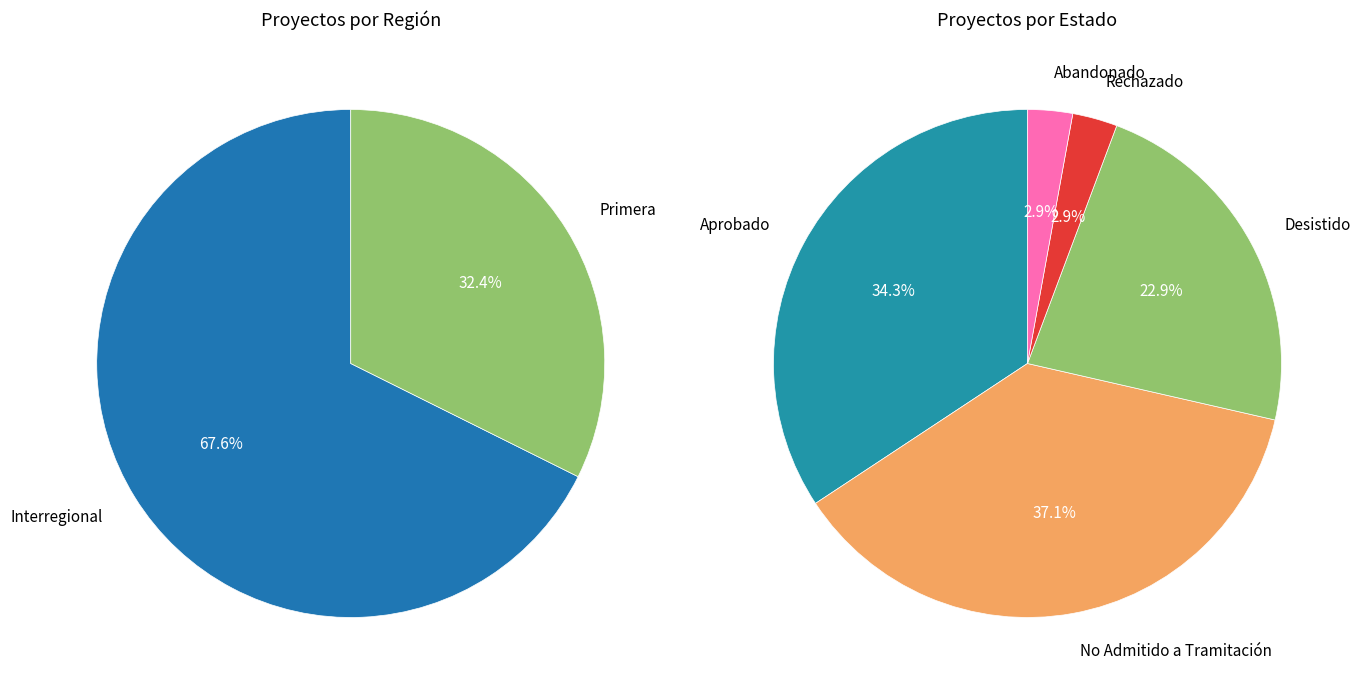

Is Interregional the majority of the pie?

Yes